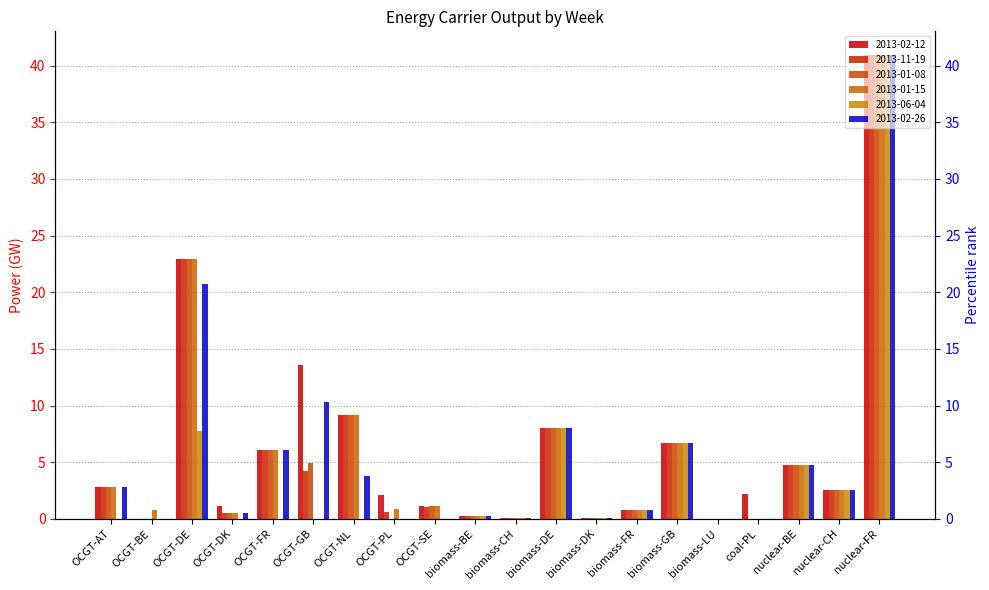

How many categories are shown in the chart?

20